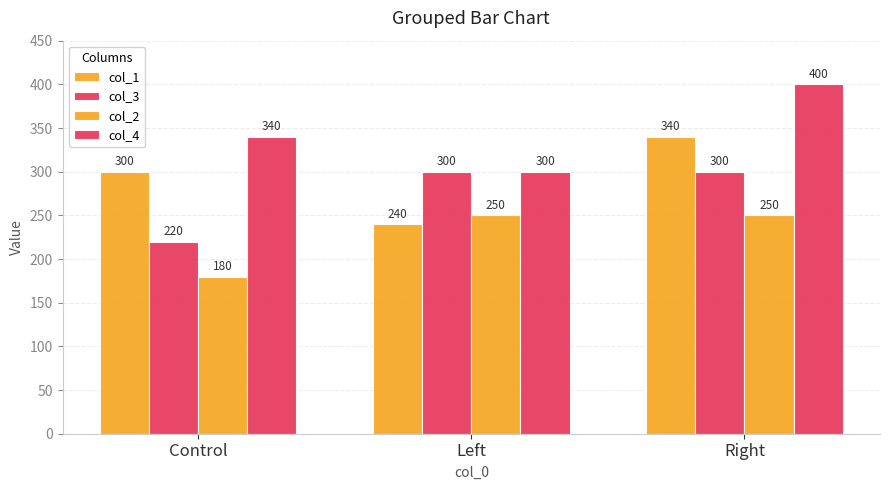

Which category has the lowest value in the col_2 series?

Control